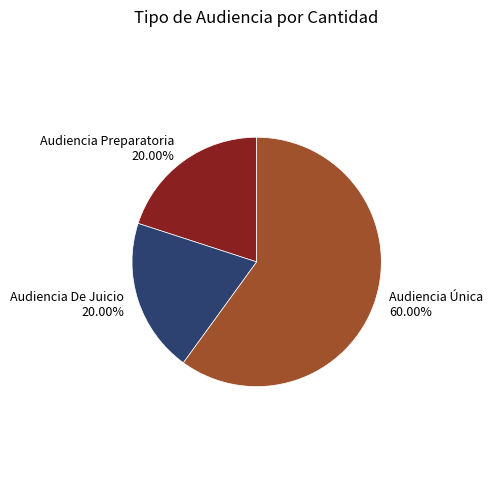

To the nearest percent, what portion does Audiencia Única represent?

60%